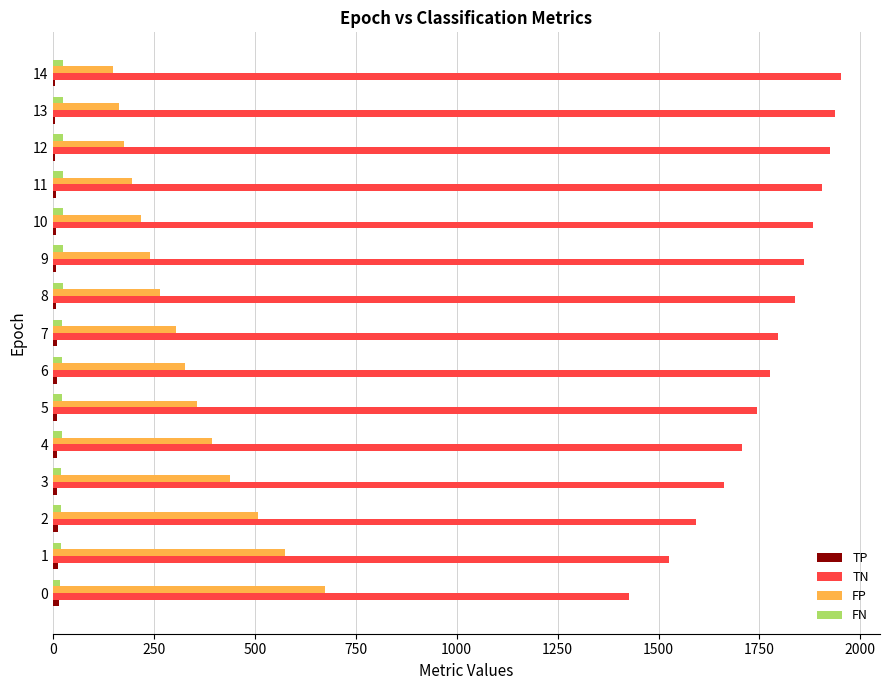

The value of FP at 4 is 584. True or false?

False